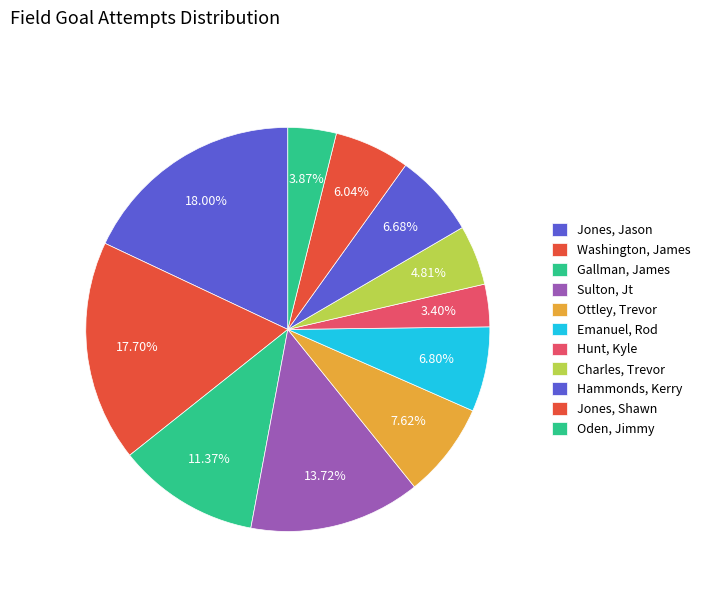

To the nearest percent, what is the difference between the largest and smallest slice percentages?

15%